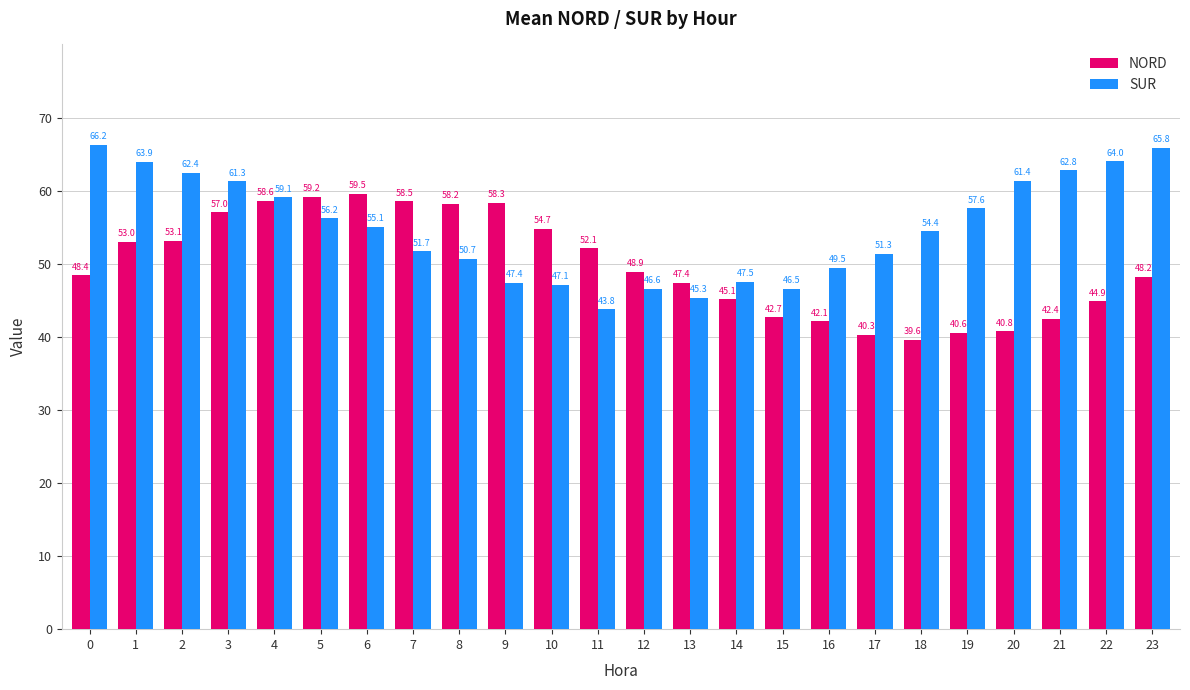

How many bars are there in total?

48